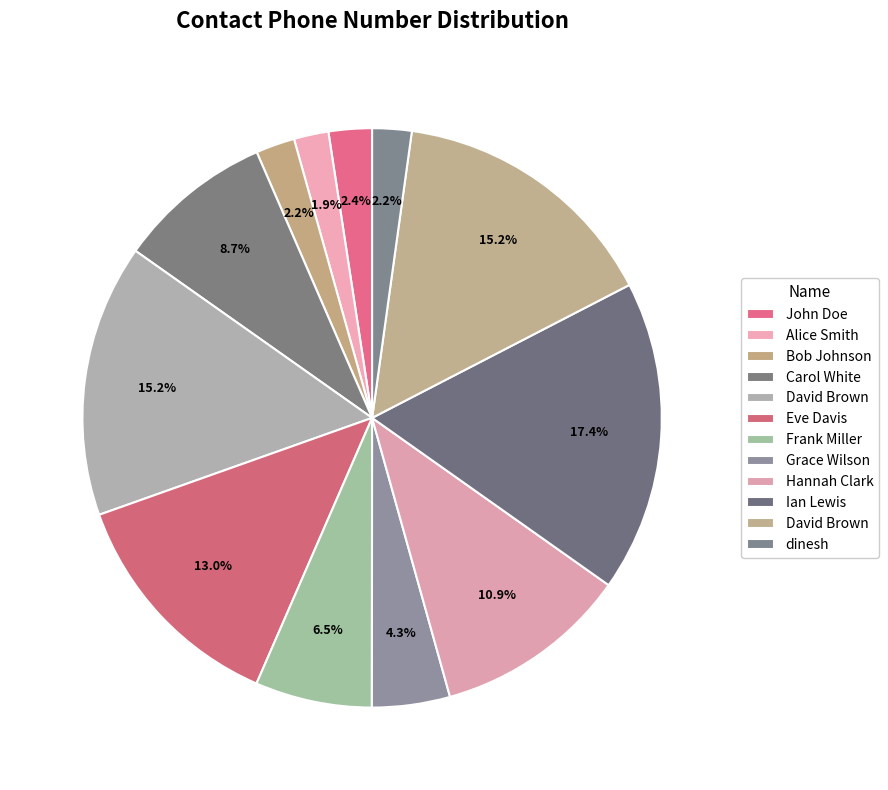

Count the number of slices in the pie.

12